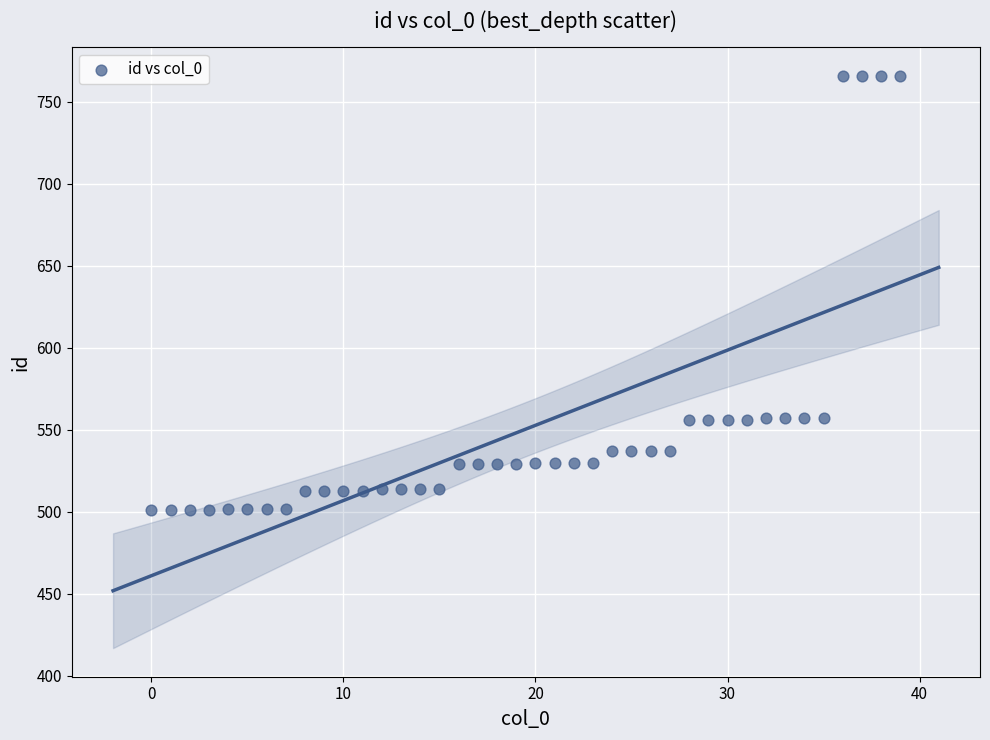

What is the range of Y values (max minus min)?

265